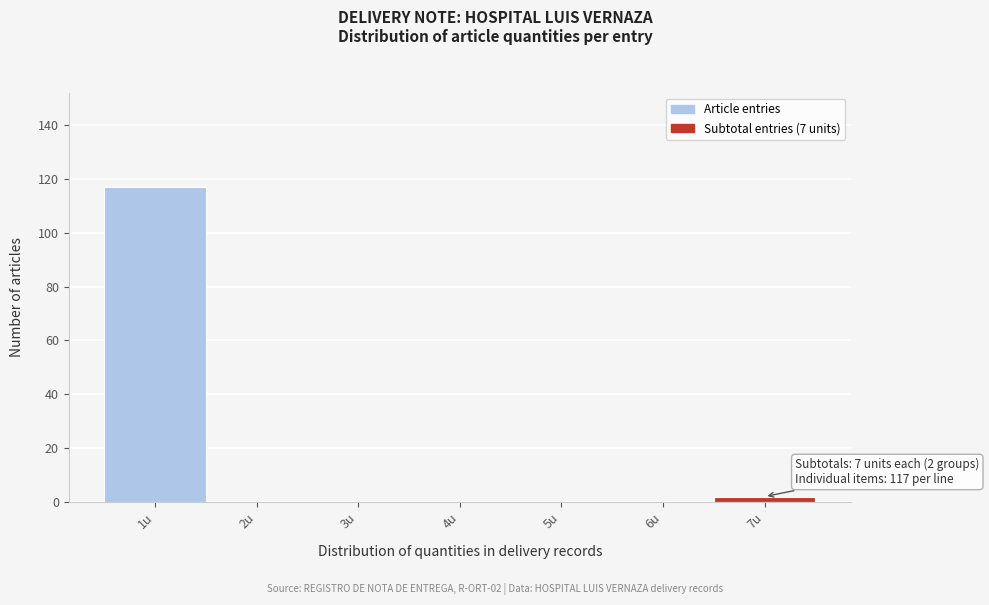

Which range on the x-axis has the tallest bar?

0.5 to 1.5